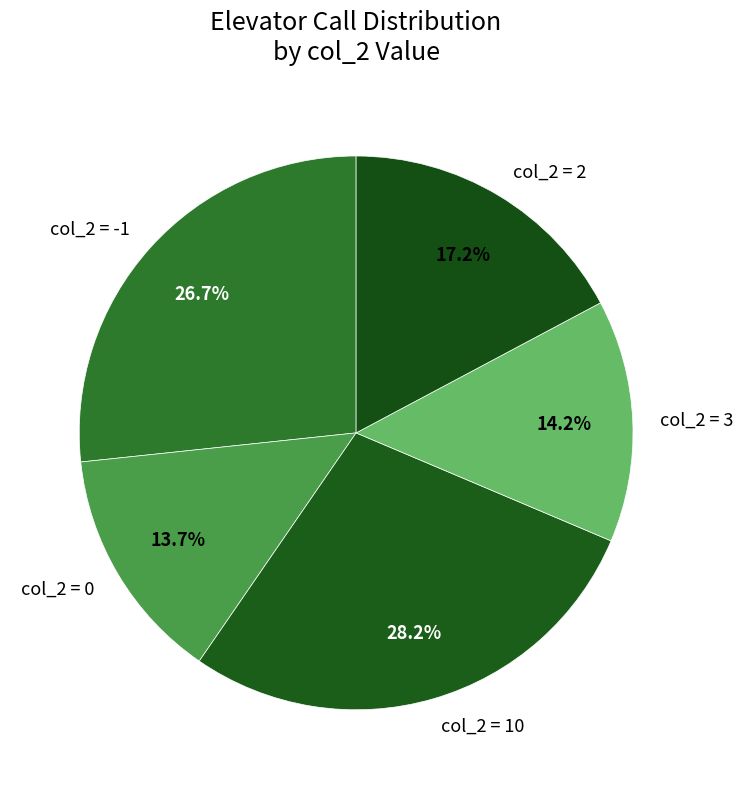

Is there any slice that represents more than half of the pie?

No